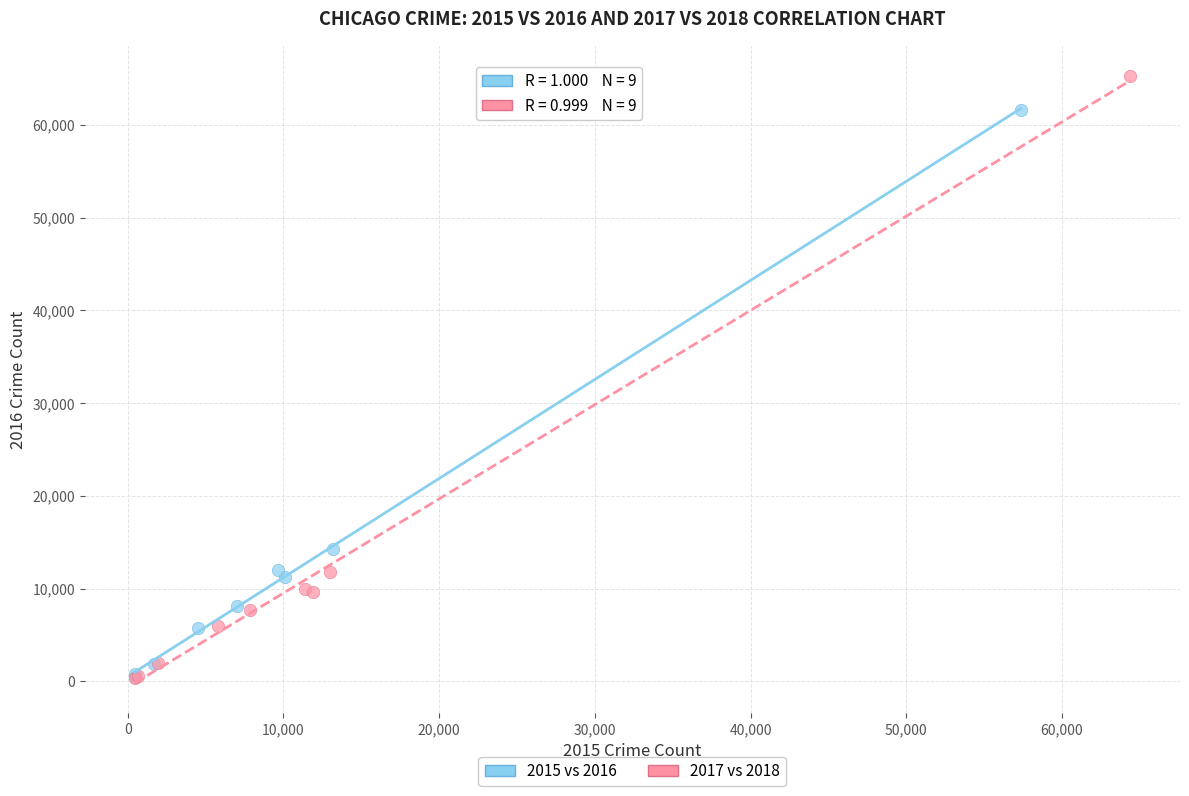

Which series contains the highest Y value?

2017 vs 2018